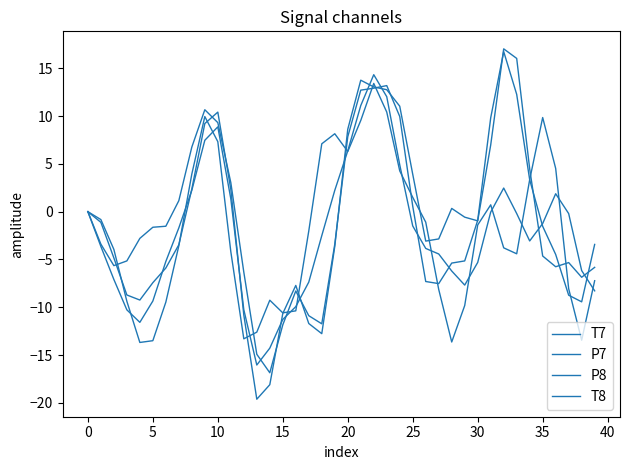

What is the difference between the maximum and minimum values in the P8 series?

30.4